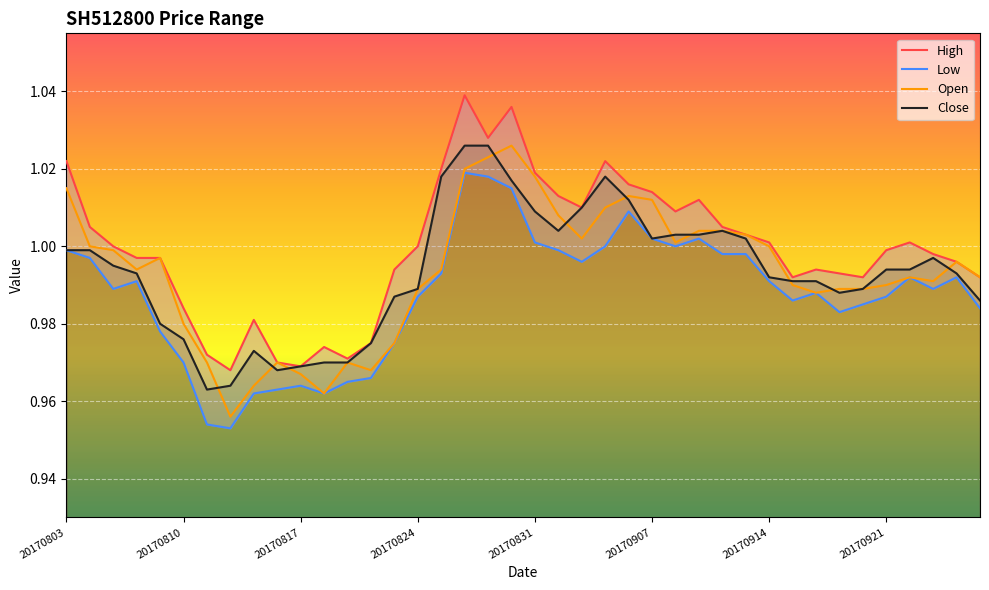

True or false: High has a value of 1.7 at 8.

False